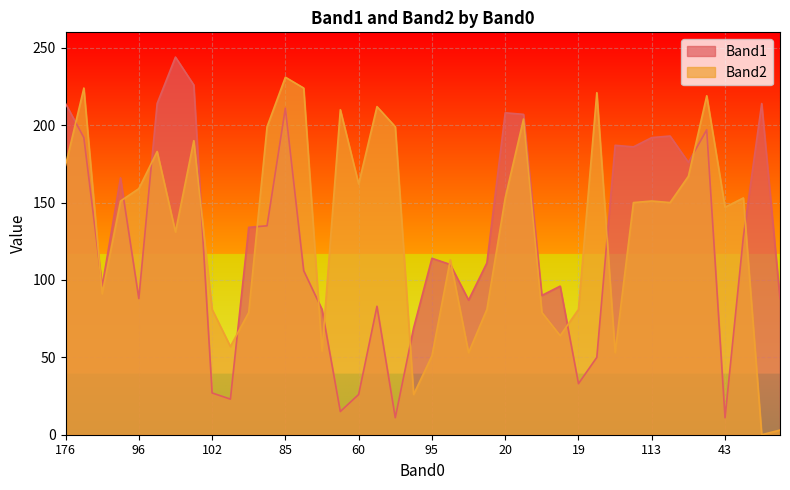

At which label is Band1 closest to 127?

192